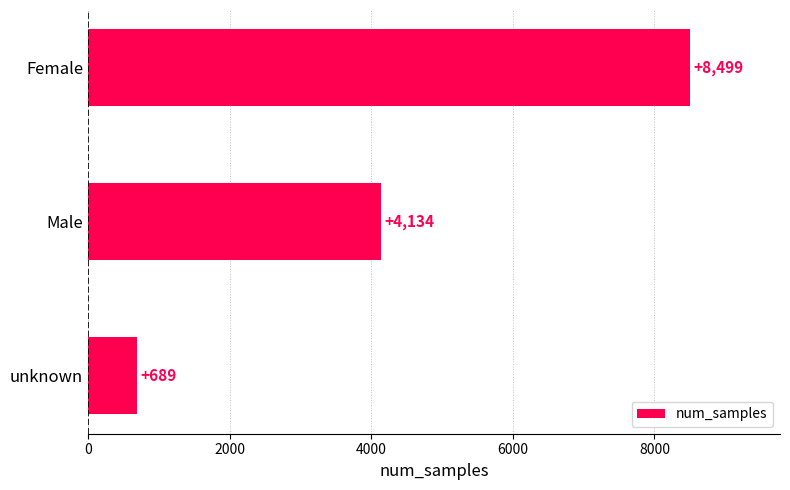

What is the average value?

4441